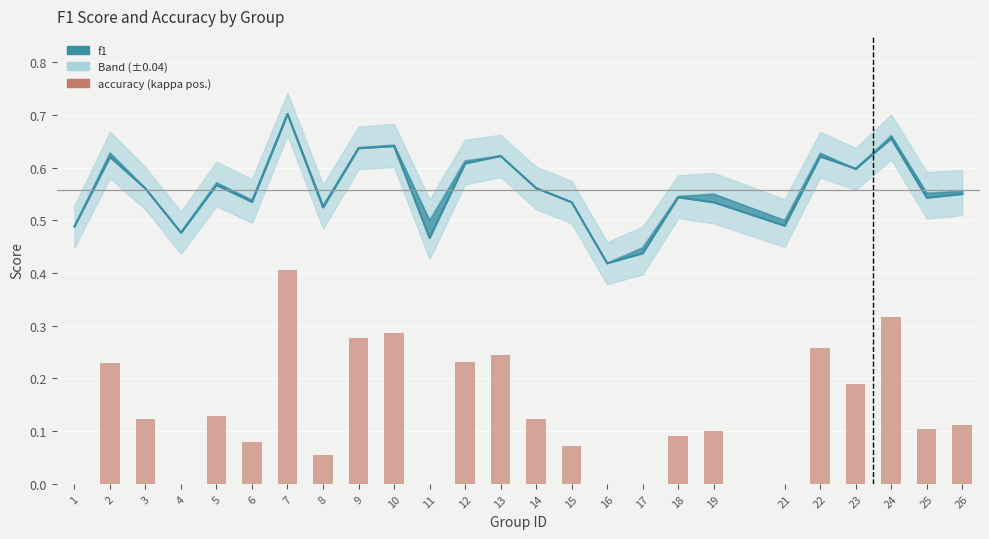

The chart shows a value of 0.3 at 24. True or false?

True